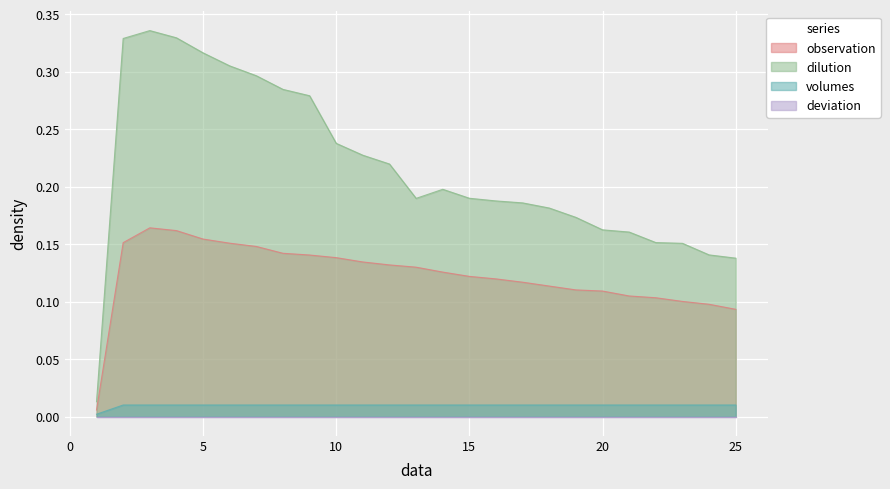

Which series has the largest range (max minus min)?

dilution